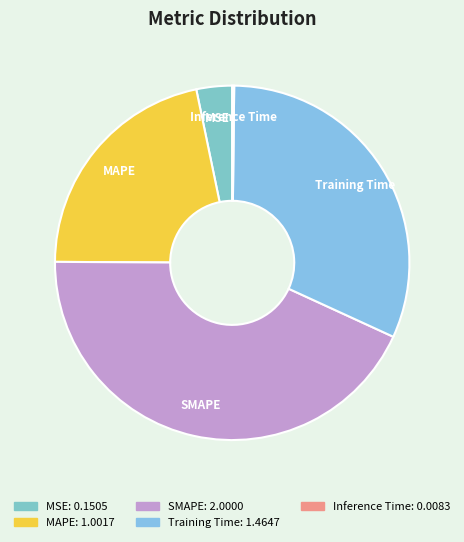

True or false: MSE accounts for 11% of the total.

False